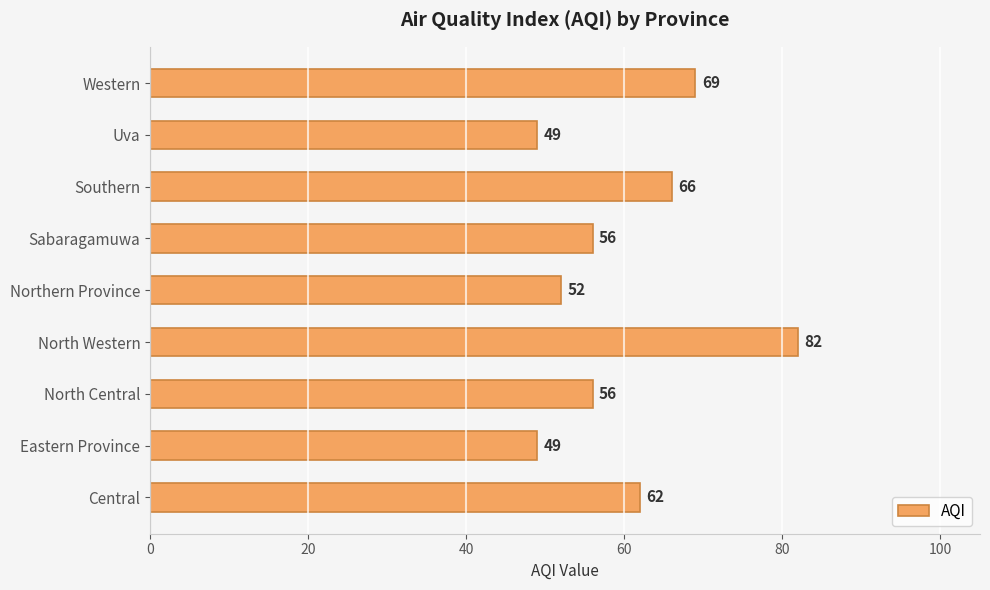

What is the difference between the values at North Central and Western?

13